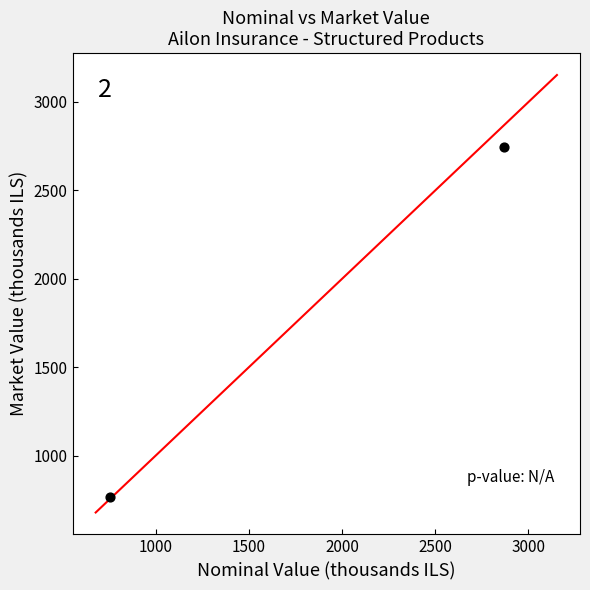

What is the range of X values (max minus min)?

2112.0